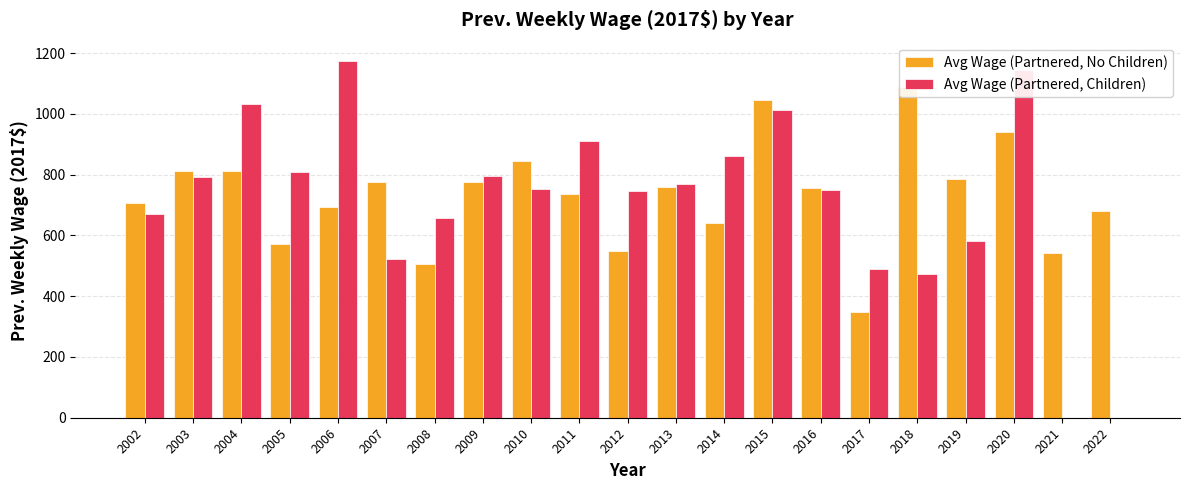

At which label does Avg Wage (Partnered, No Children) reach its minimum?

2017